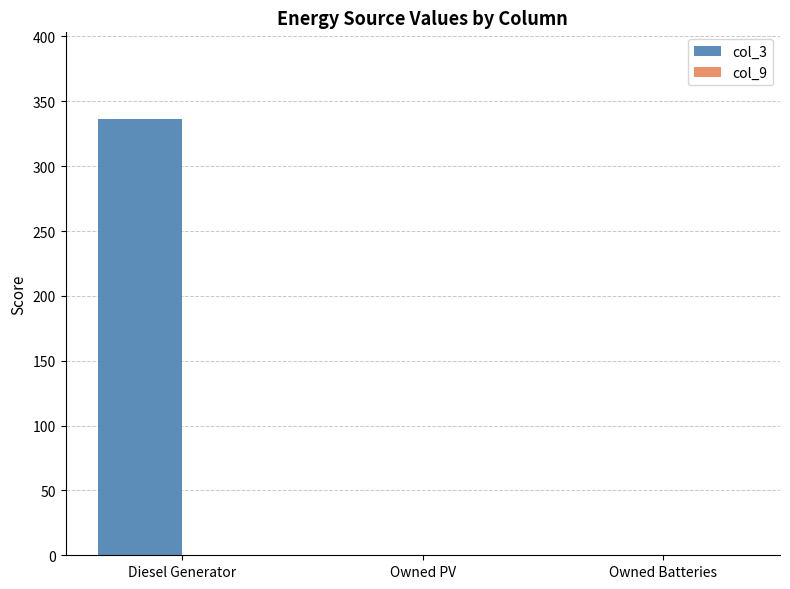

What is the change in value from Diesel Generator to Owned Batteries?

-336